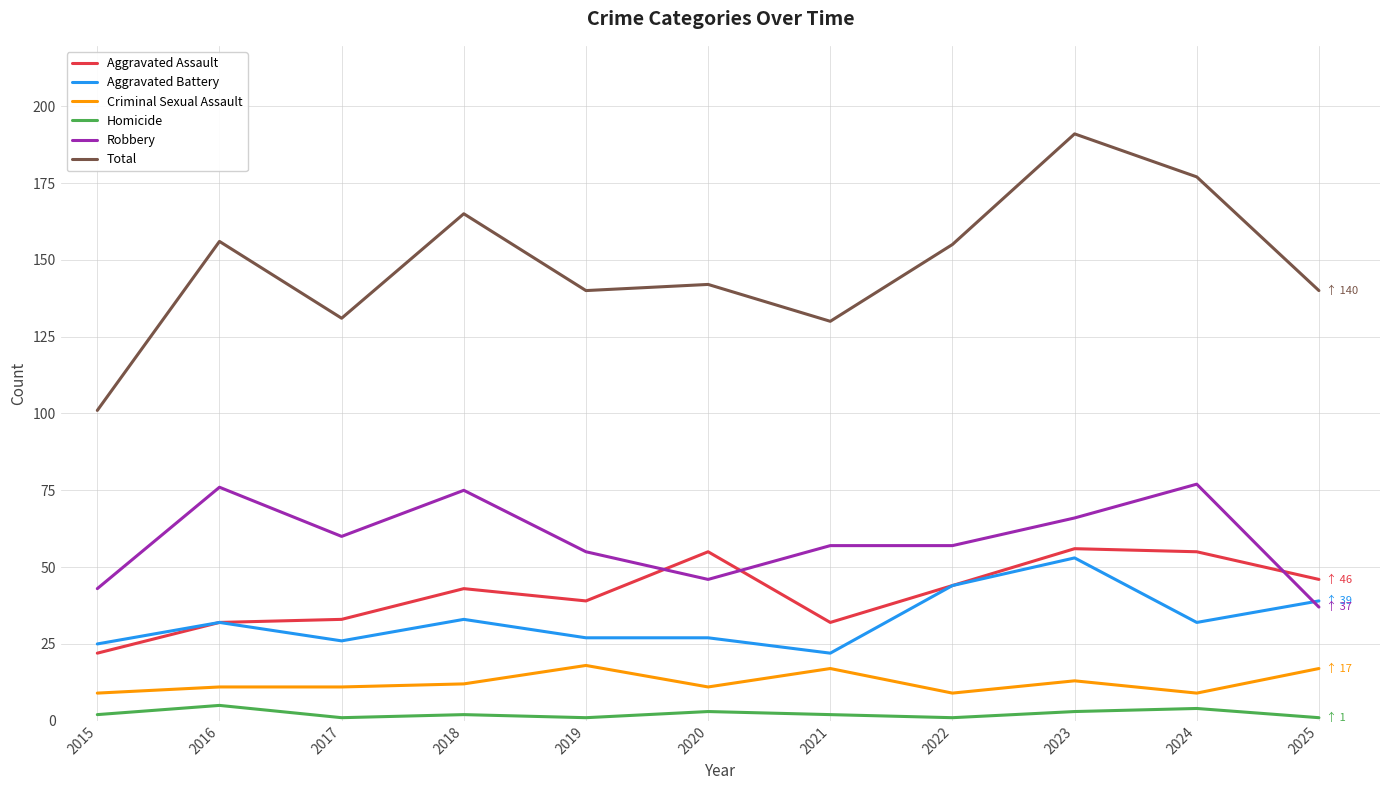

What is the total value across all series at 2025?

280